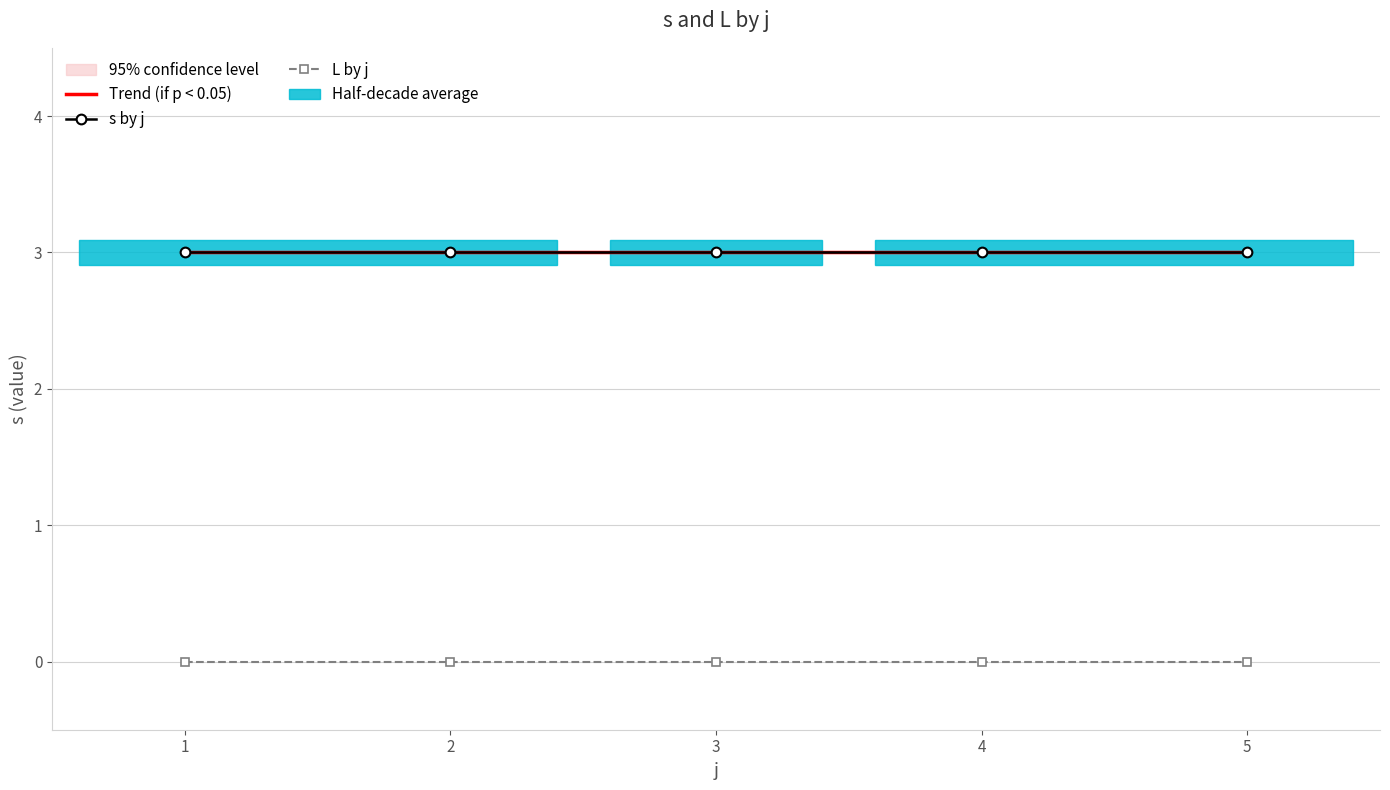

What is the maximum value for s by j?

3.0